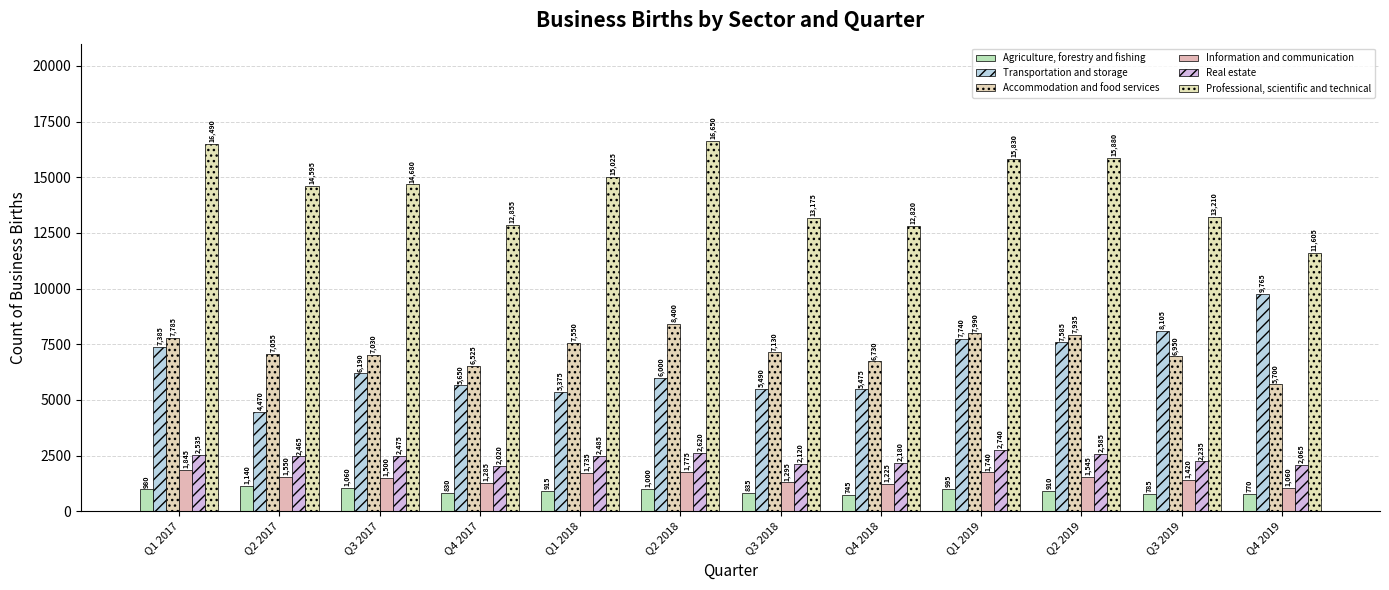

Rank the categories by Information and communication value from lowest to highest.

Q4 2019, Q4 2018, Q4 2017, Q3 2018, Q3 2019, Q3 2017, Q2 2019, Q2 2017, Q1 2018, Q1 2019, Q2 2018, Q1 2017